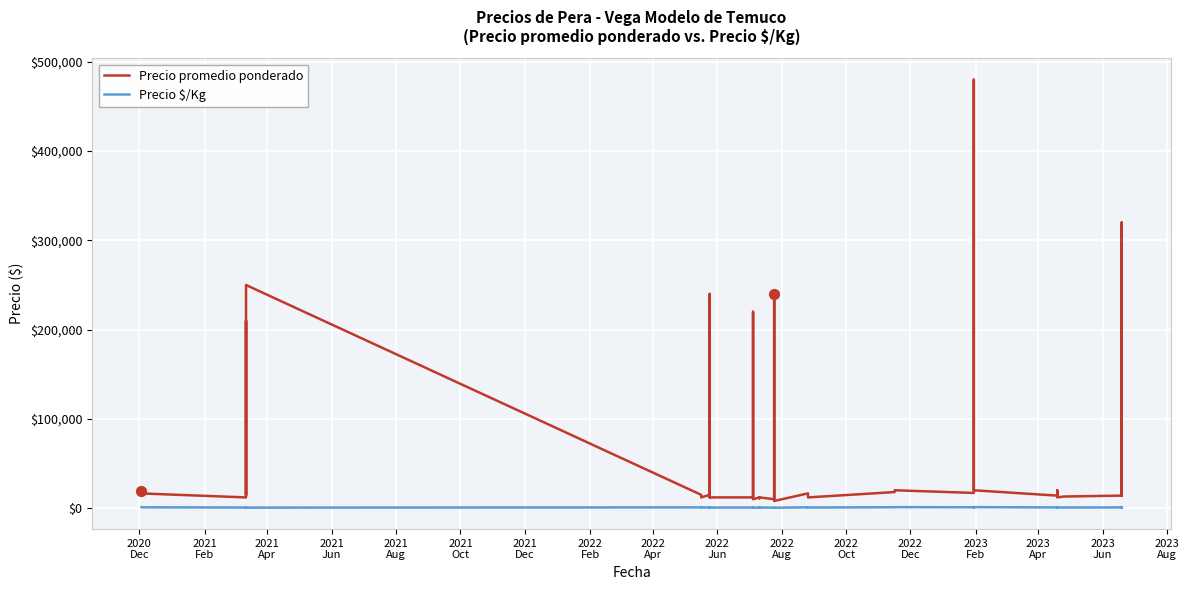

At how many categories does at least one series exceed 405999?

1